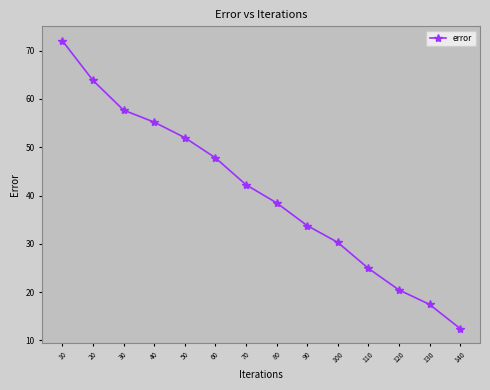

Reading right to left, extract all data points from this chart.

12.4	17.4	20.4	24.9	30.3	33.8	38.5	42.2	47.8	52.0	55.2	57.7	63.9	72.1